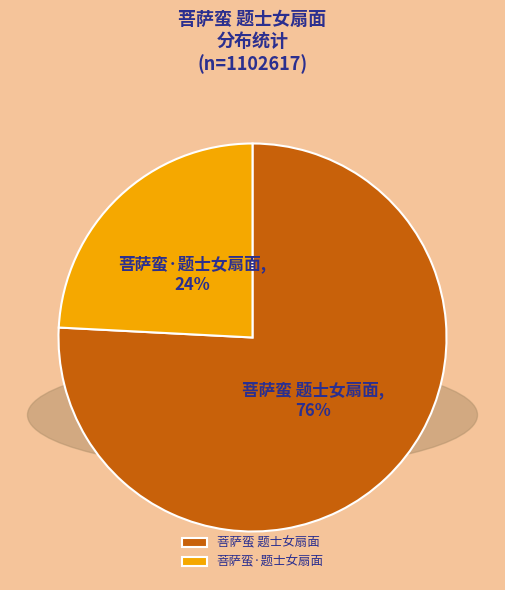

What percentage is the 菩萨蛮 题士女扇面 slice, to the nearest percent?

76%